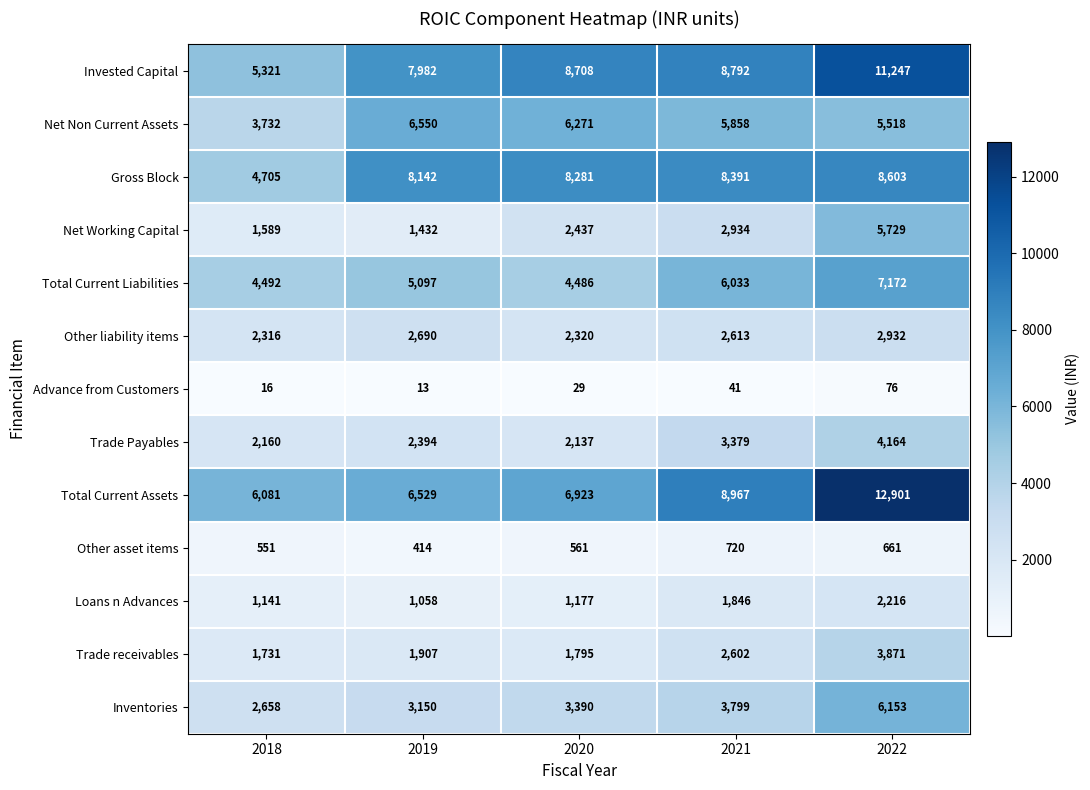

How many series are shown in this chart?

13